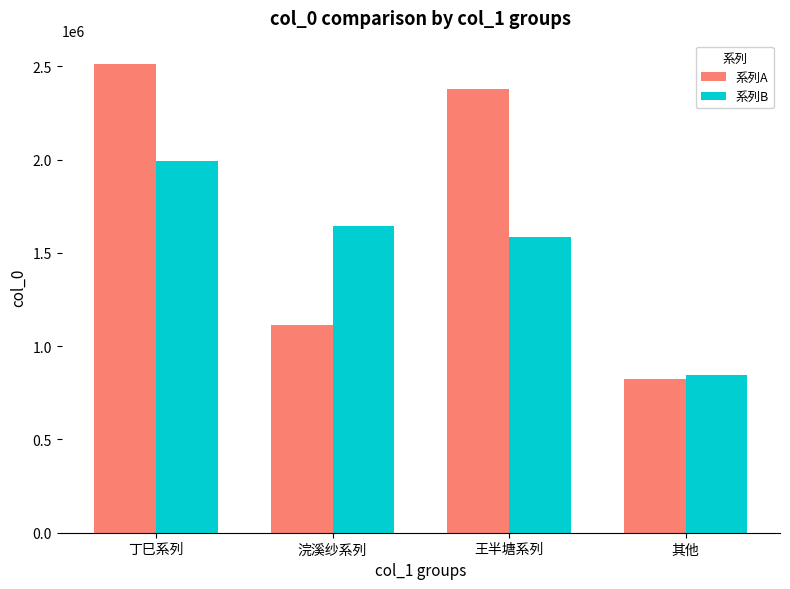

How many bars are there in total?

8